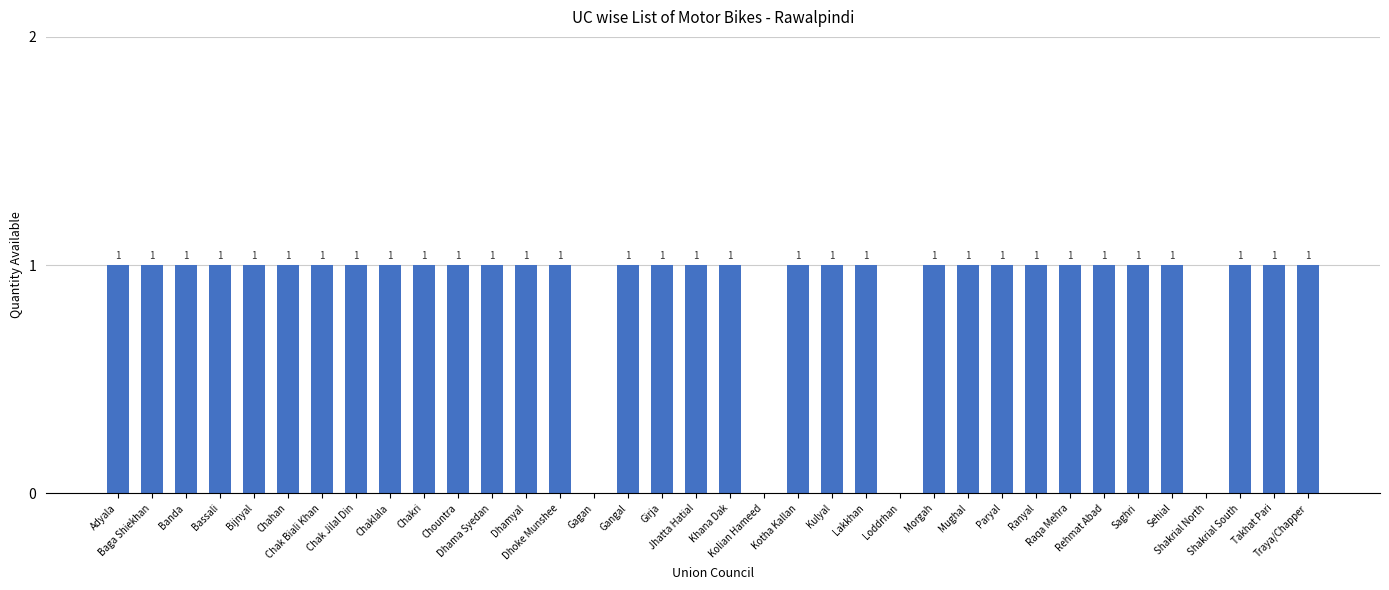

What is the sum of all values?

32